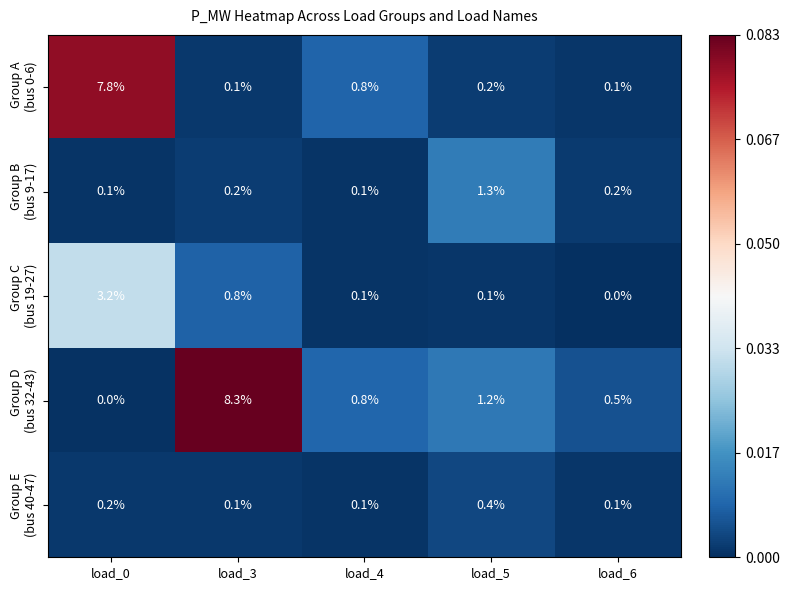

What is the spread (max minus min) of values at load_0?

7.8